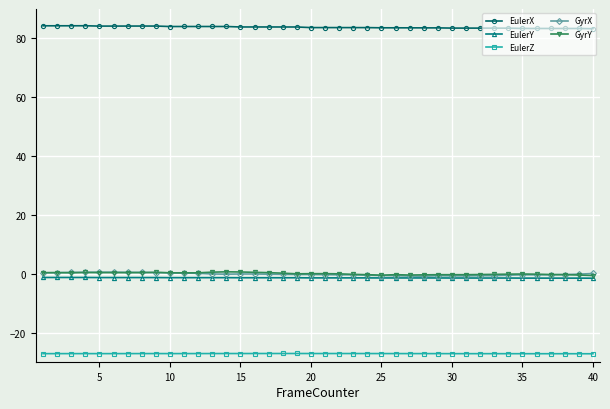

Which series has the largest total across all categories?

EulerX